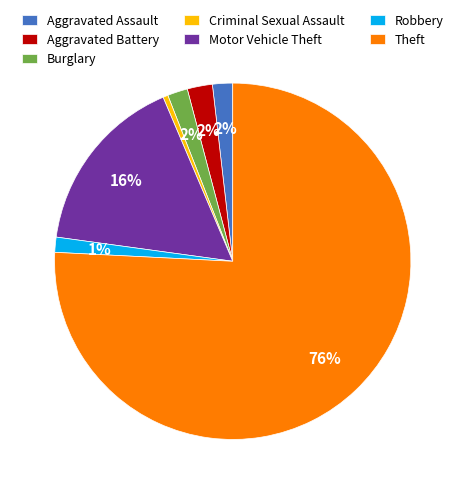

How many segments does this pie chart have?

7